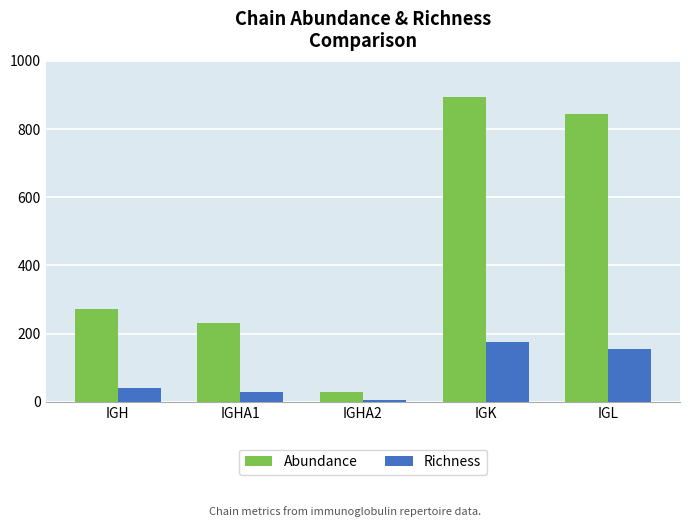

The Abundance series shows 893 at IGK. True or false?

True